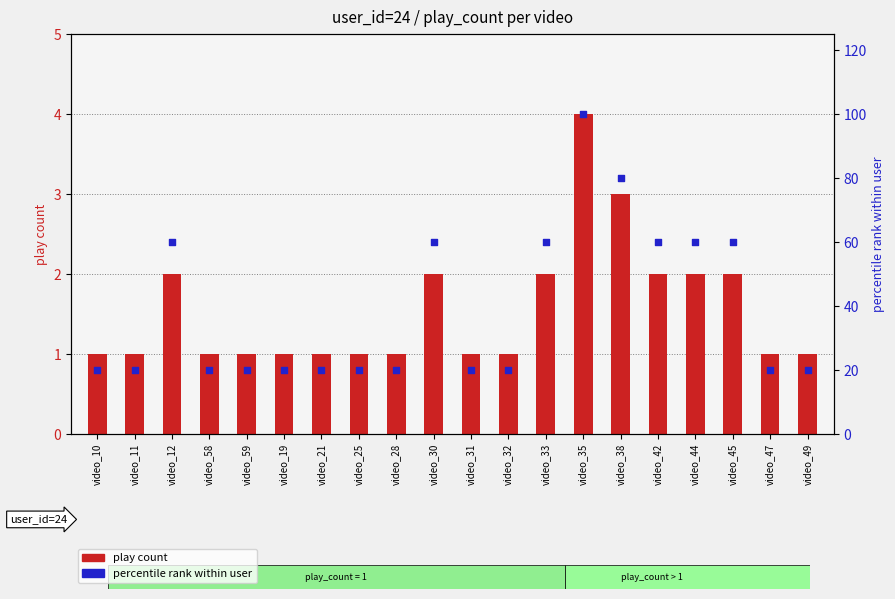

What are all the series names shown in the legend?

play count, percentile rank within user